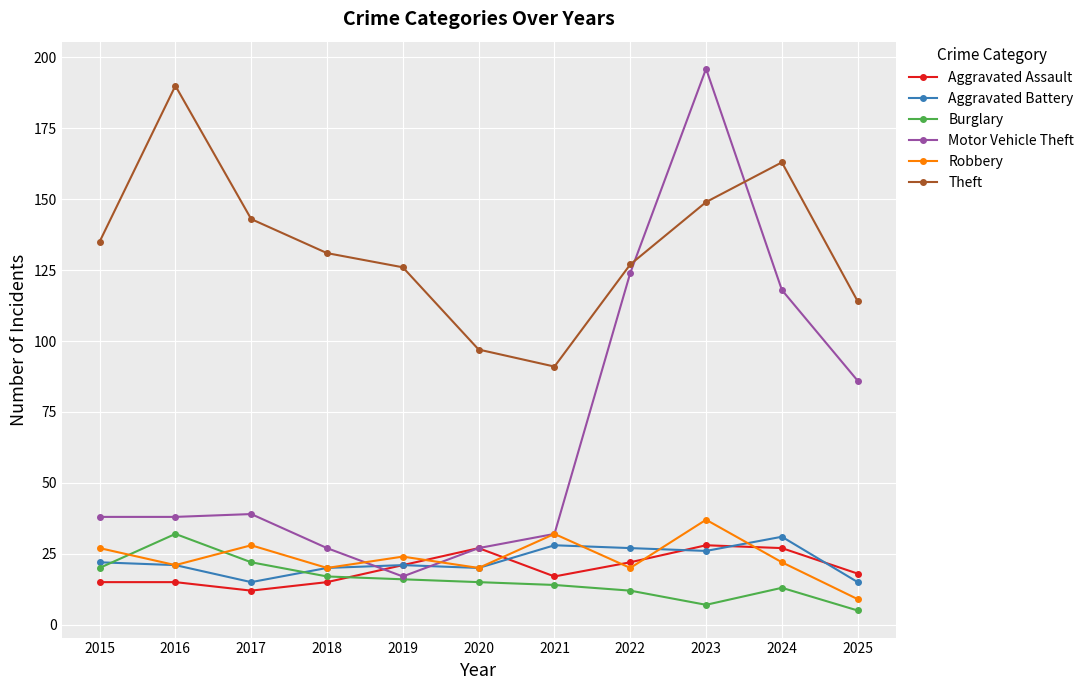

Count the number of categories in the chart.

11